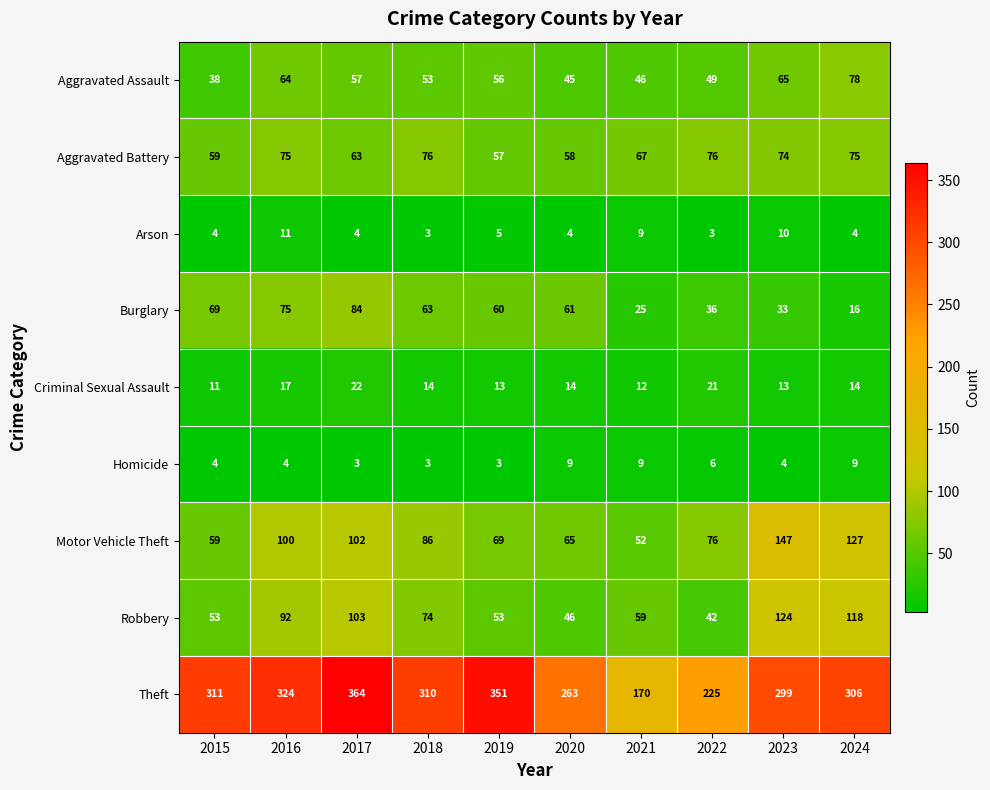

Is it true that Arson equals 5 at 2018?

False